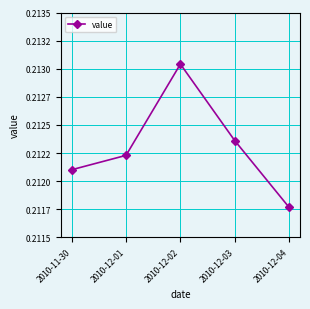

Is it true that the value at 2010-12-02 is 0.2?

True